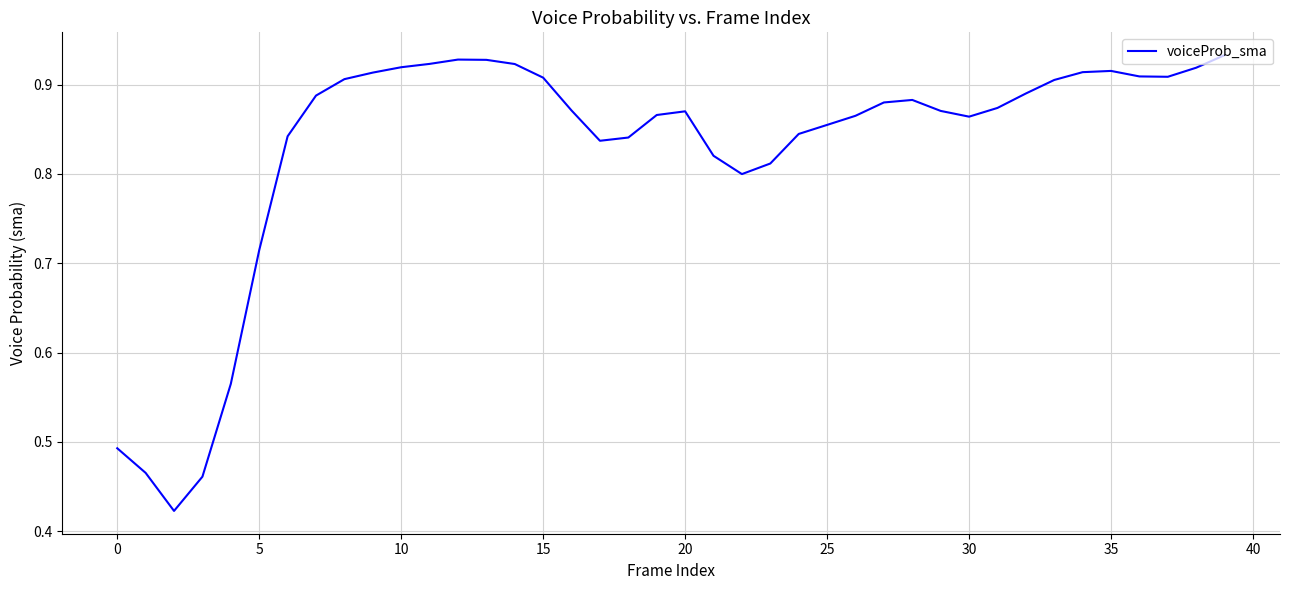

How many points are lower than both their immediate neighbors (excluding endpoints)?

5